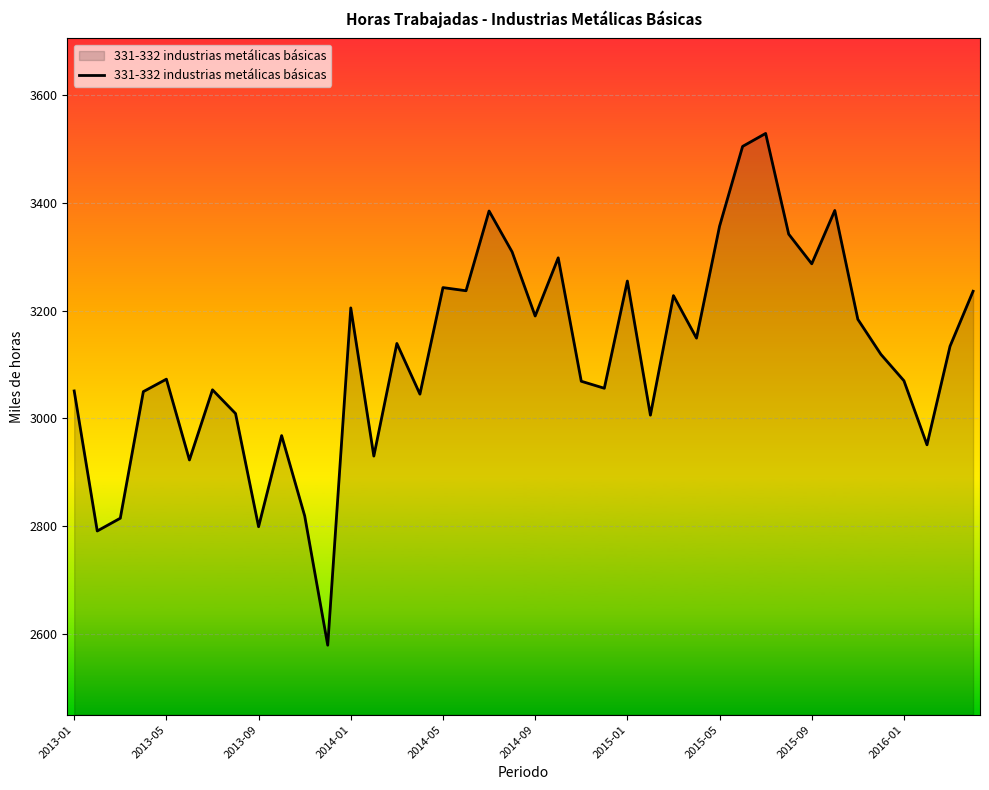

How many lines are shown in the chart?

1